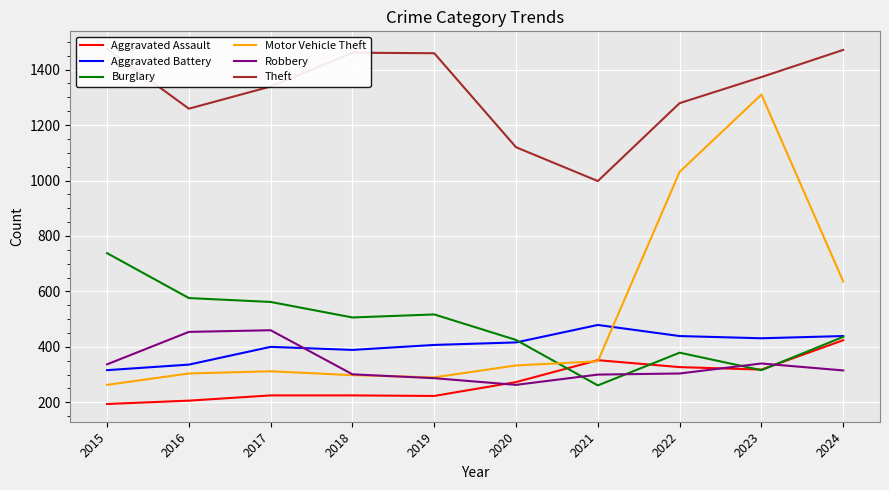

At how many categories does at least one series exceed 957?

10